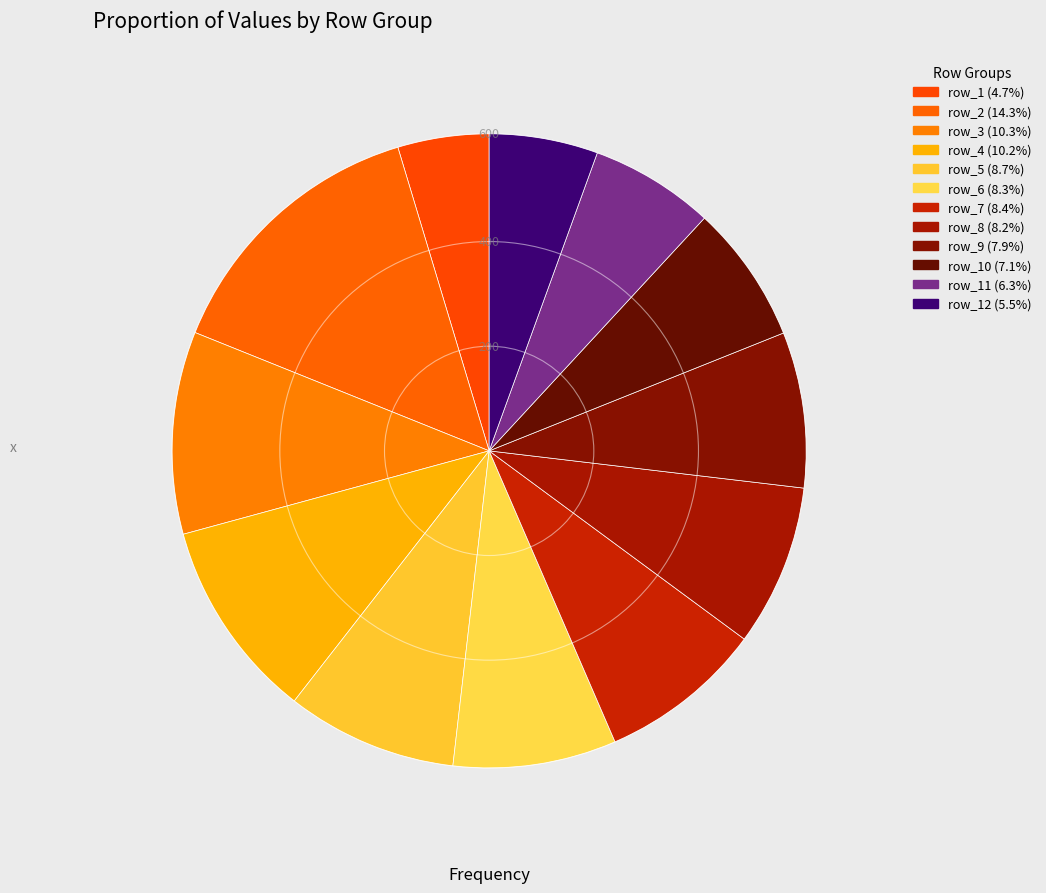

Rank the categories by value from highest to lowest.

row_2, row_3, row_4, row_5, row_7, row_6, row_8, row_9, row_10, row_11, row_12, row_1